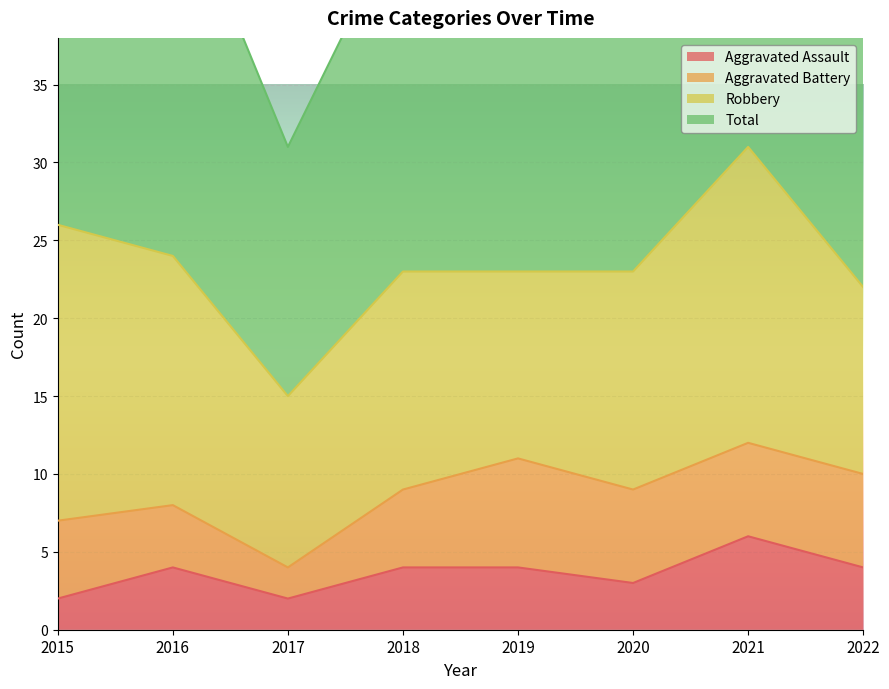

In Total, how many points are higher than both neighbors (excluding endpoints)?

1